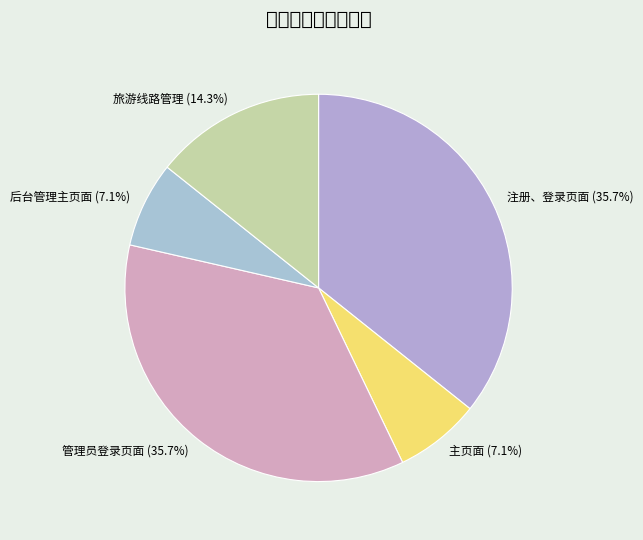

Is there a majority slice in this chart?

No